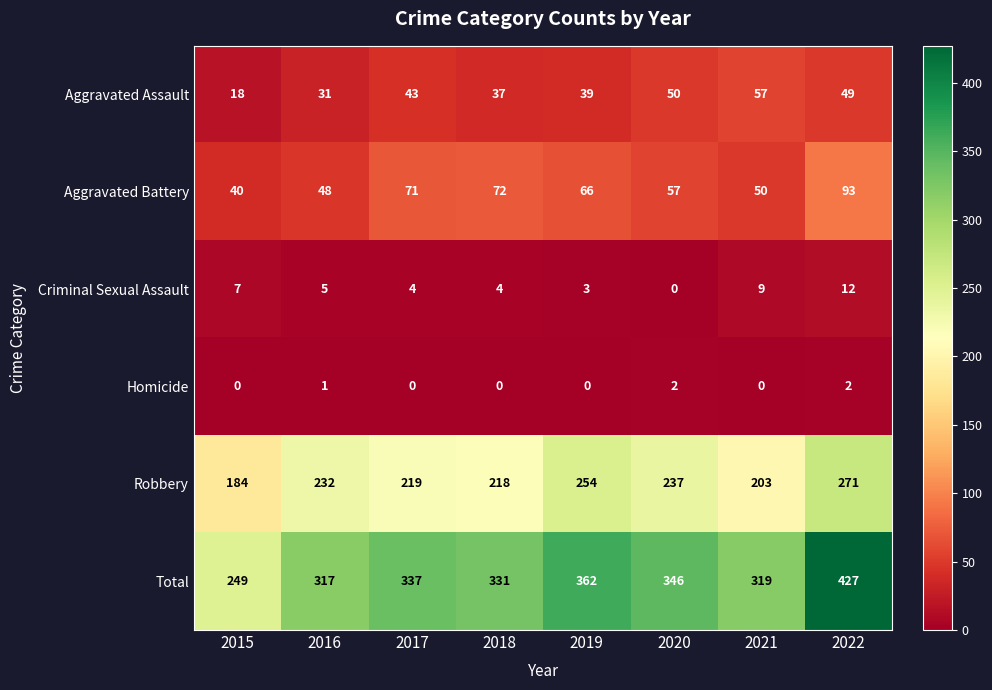

How many distinct data groups are displayed?

6